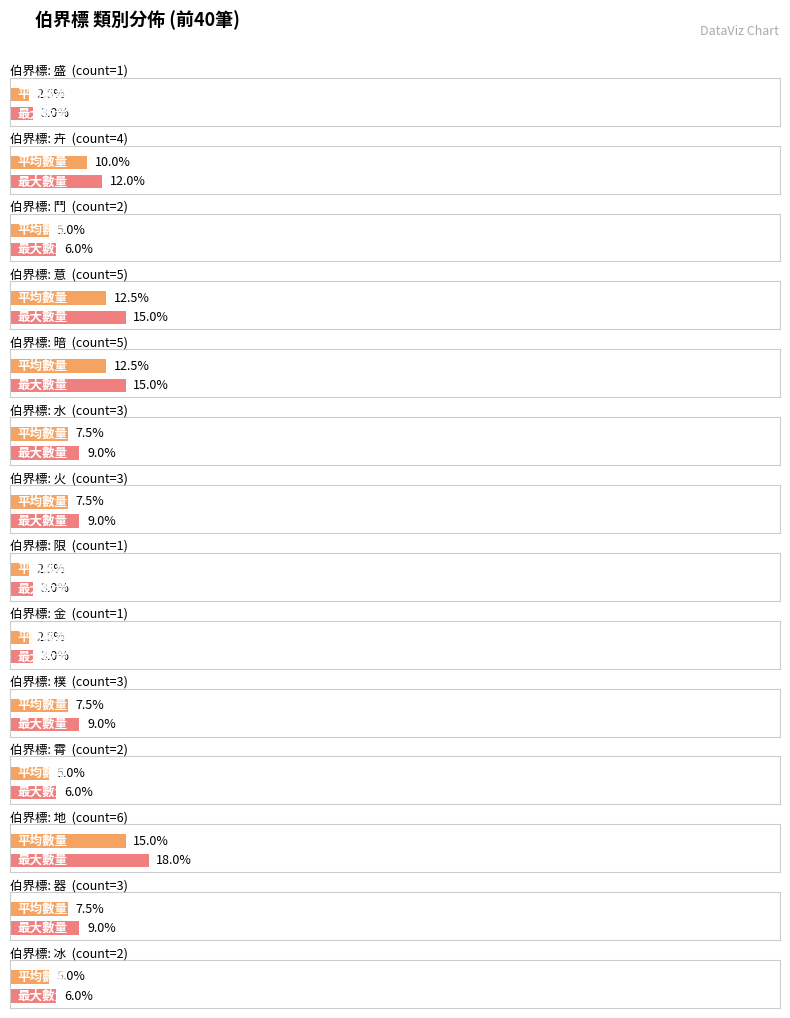

What is the smallest value displayed?

1